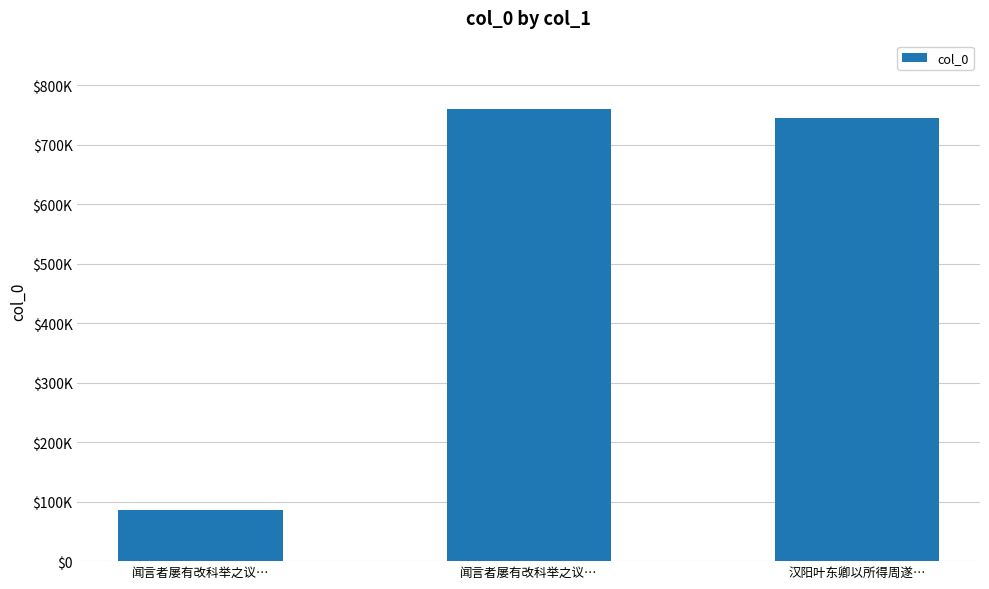

Which category has the lowest value across all series?

闻言者屡有改科举之议…